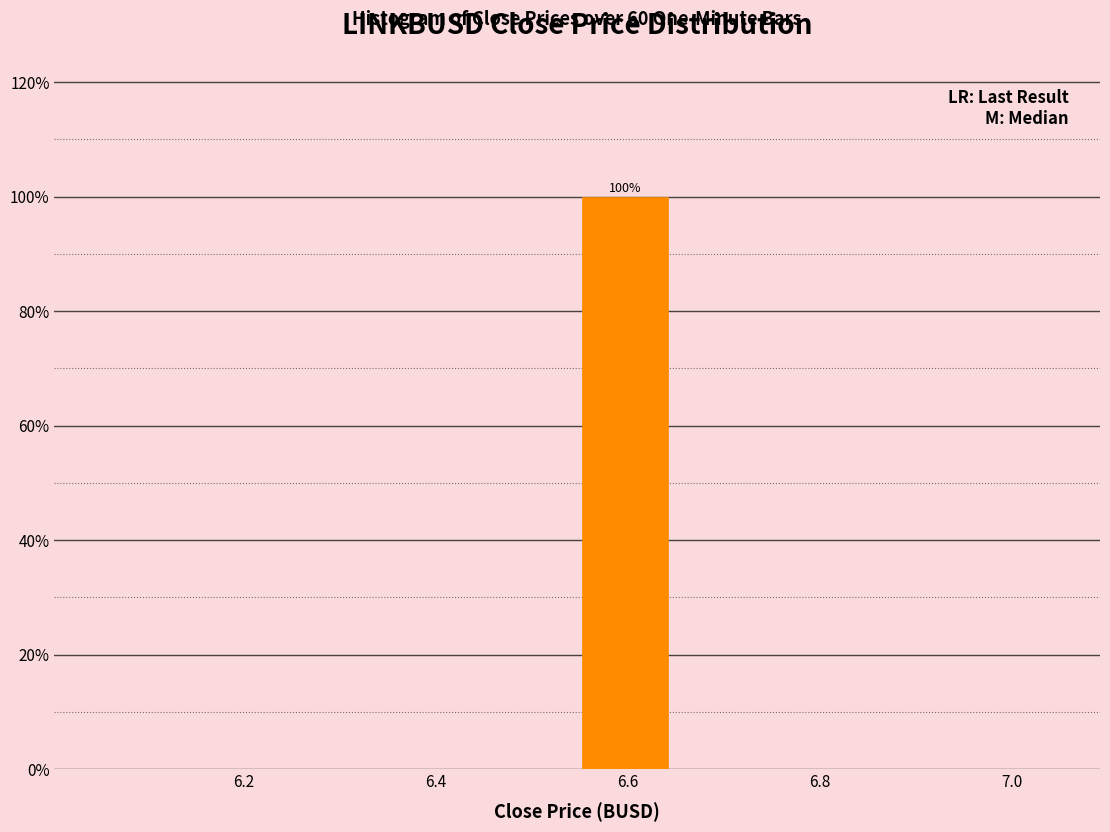

Which range on the x-axis has the tallest bar?

6.54 to 6.64